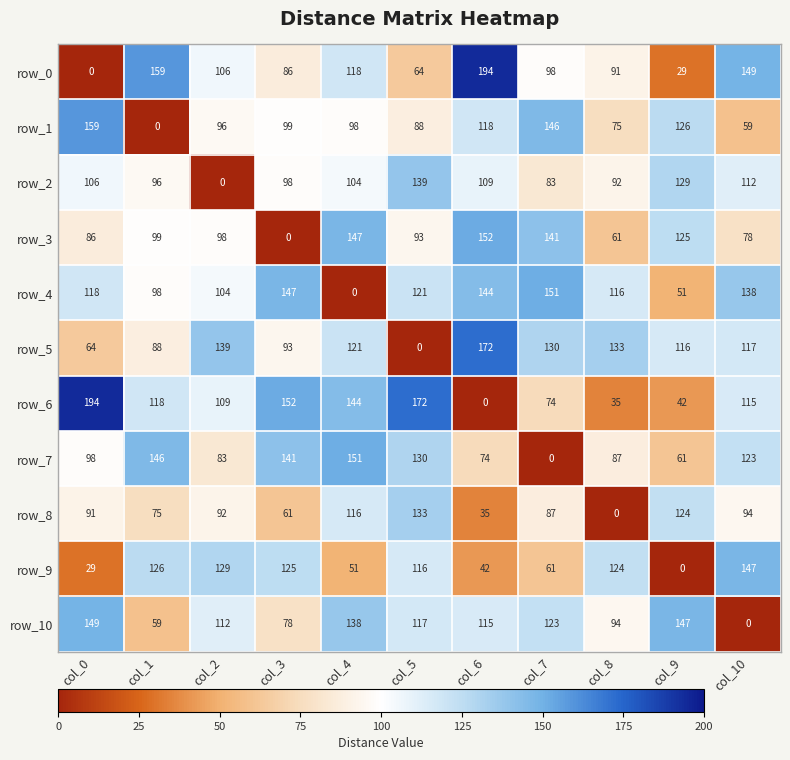

What is the spread (max minus min) of values at col_10?

149